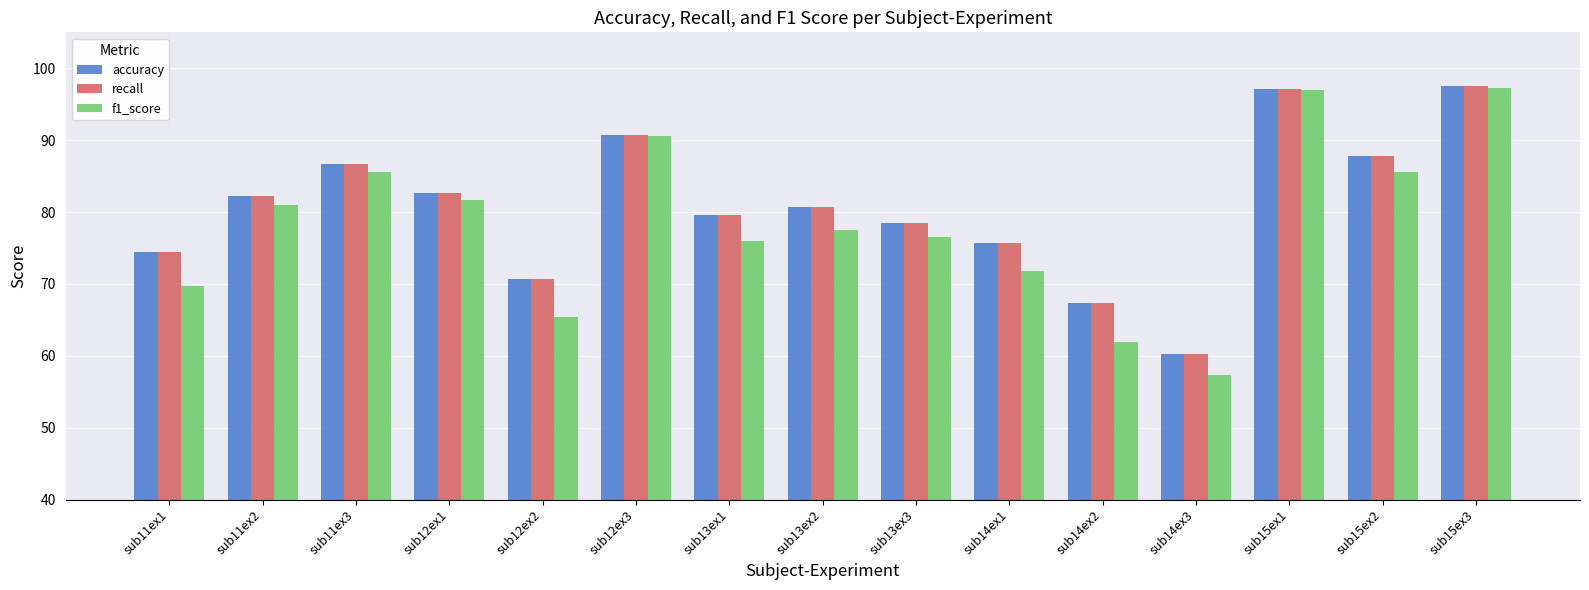

Where does the accuracy series first go above 80?

sub11ex2